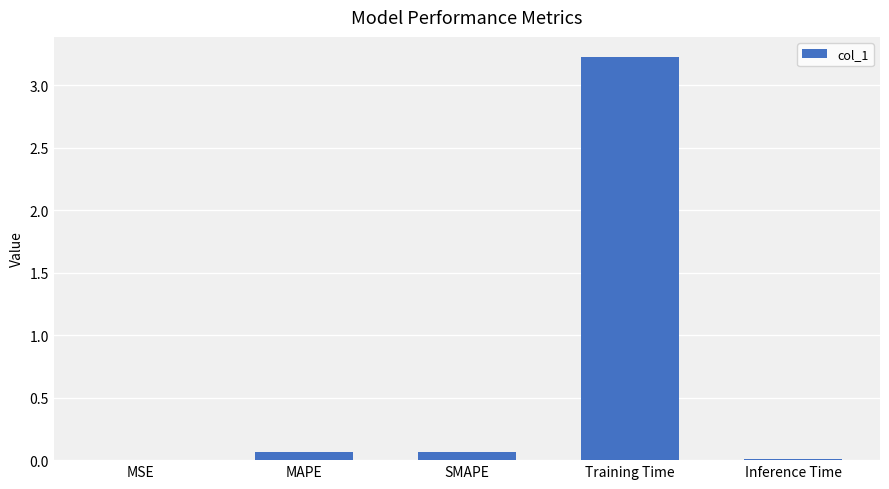

At which category does the chart reach its peak across all series?

Training Time